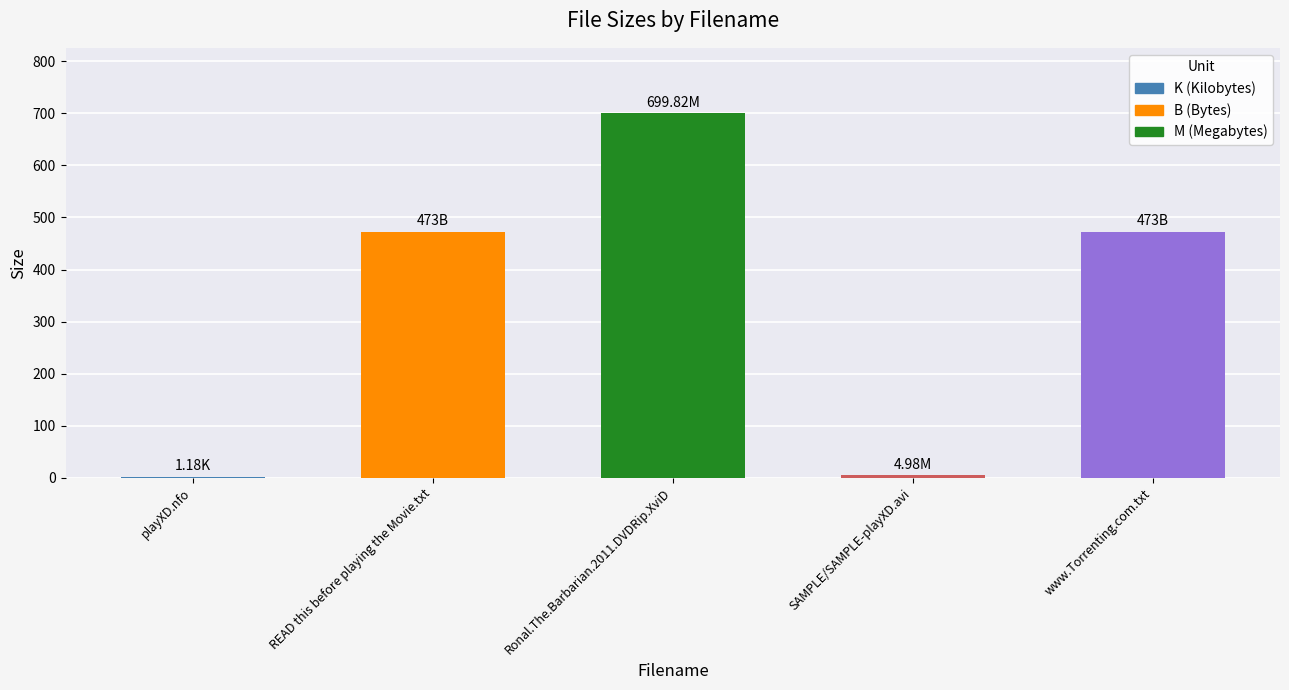

What is the sum of all values?

1652.0